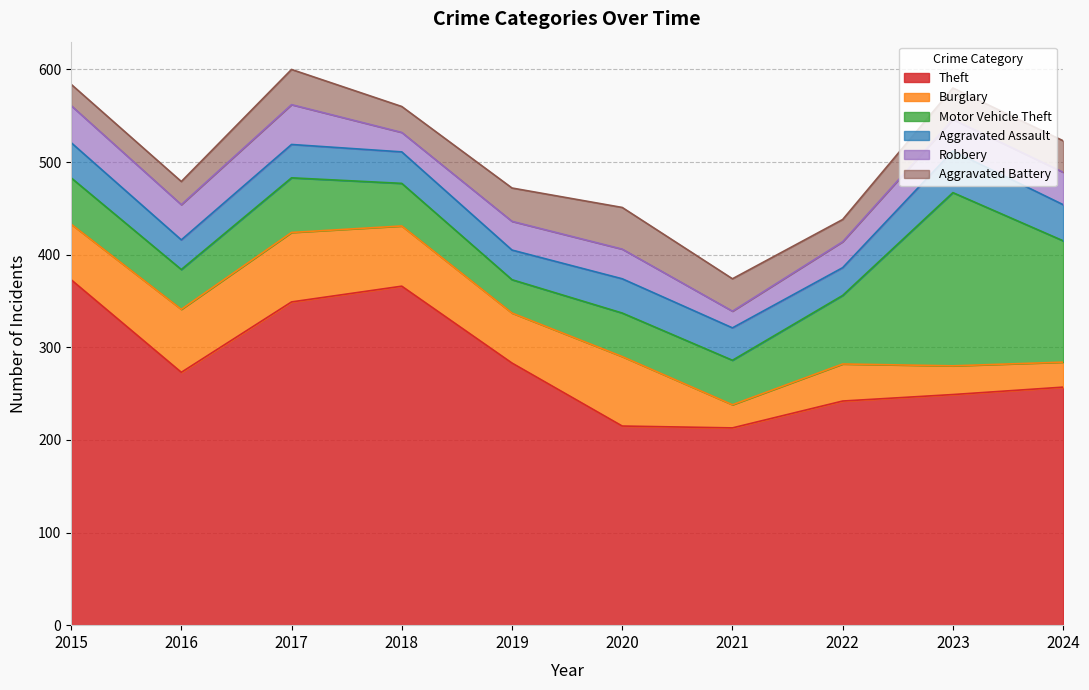

What is the average value of the Aggravated Assault series?

36